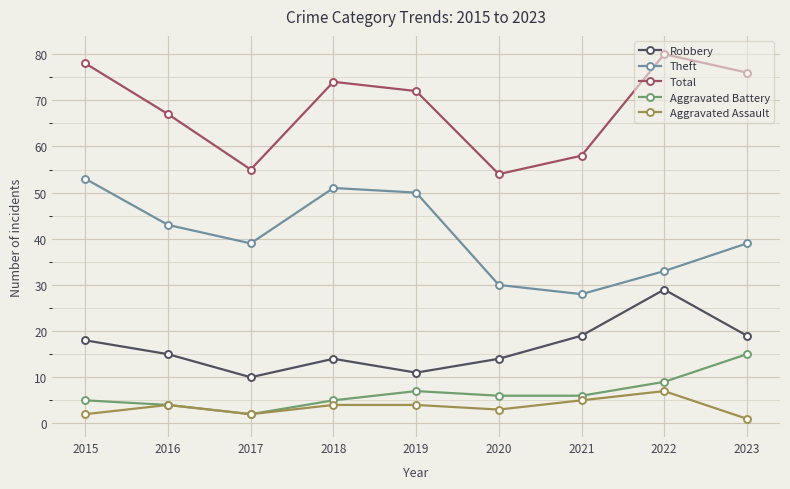

Reading left to right, list all the values displayed in this chart.

Robbery: 18	15	10	14	11	14	19	29	19
Theft: 53	43	39	51	50	30	28	33	39
Total: 78	67	55	74	72	54	58	80	76
Aggravated Battery: 5	4	2	5	7	6	6	9	15
Aggravated Assault: 2	4	2	4	4	3	5	7	1